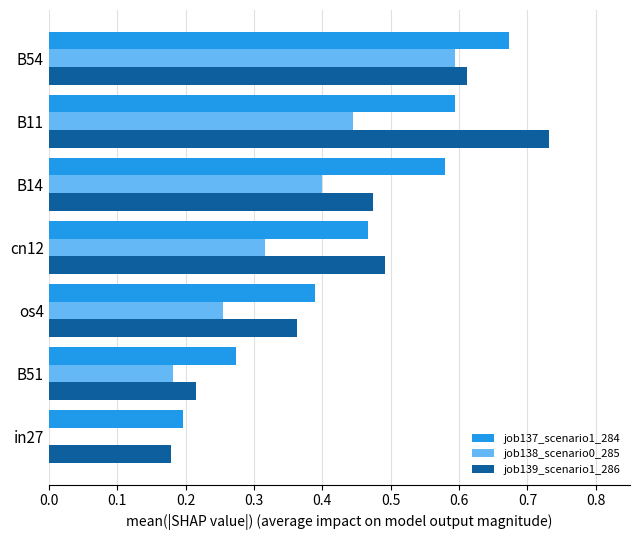

The value of job138_scenario0_285 at B11 is 0.2. True or false?

False